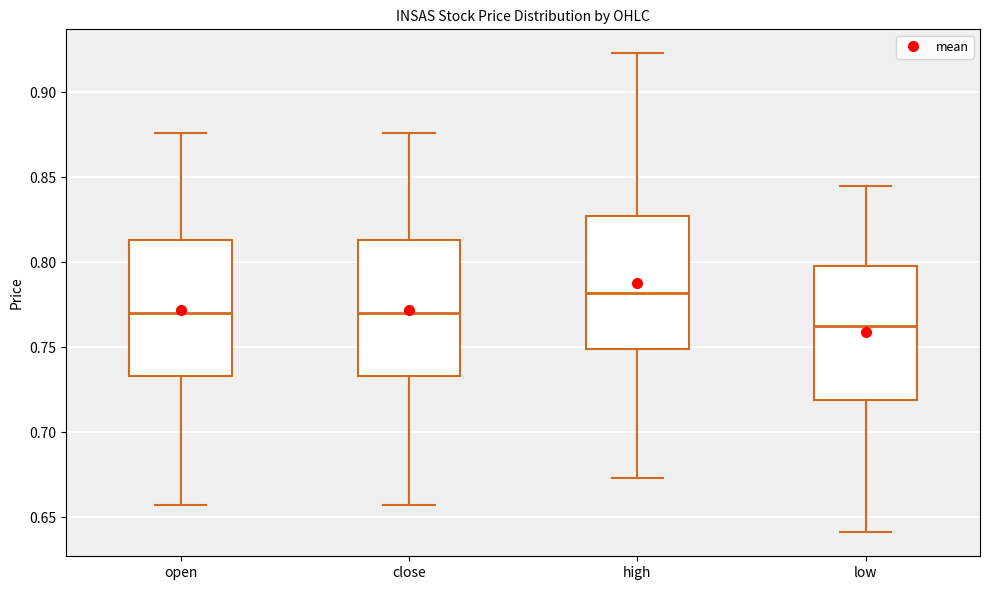

Reading left to right, transcribe this box plot: for each box, give where its median line is, the range the box spans, and where its two whiskers end, as read against the y-axis. The values are not printed on the chart, so give them approximately, as read against the axis.

open: median 0.770, box 0.735 to 0.815, whiskers 0.655 to 0.875
close: median 0.770, box 0.735 to 0.815, whiskers 0.655 to 0.875
high: median 0.780, box 0.750 to 0.825, whiskers 0.675 to 0.925
low: median 0.765, box 0.720 to 0.800, whiskers 0.640 to 0.845